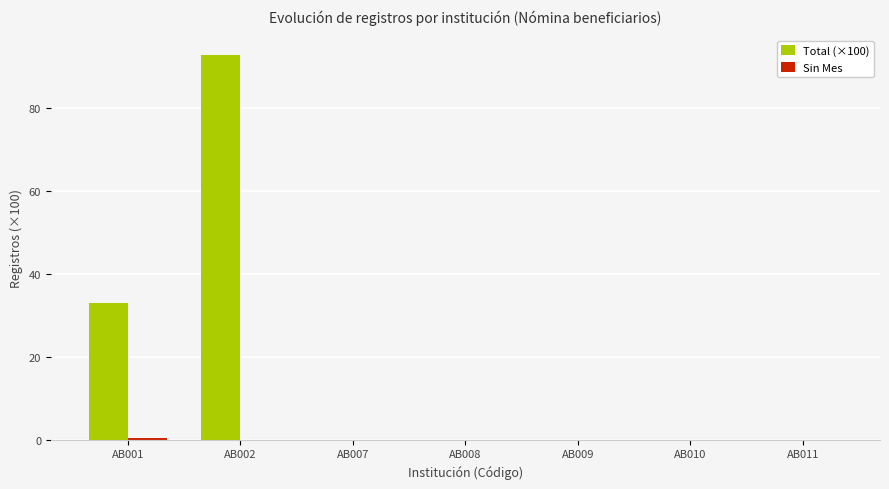

At which label is Total (×100) closest to 46?

AB001